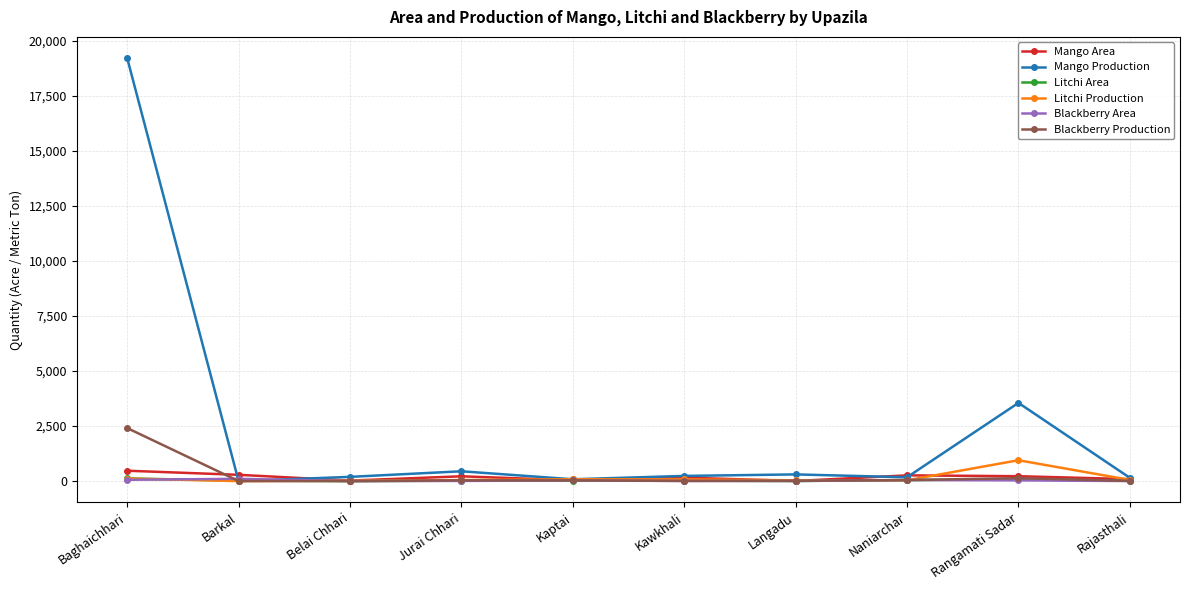

At which label is Blackberry Production closest to 1207?

Rangamati Sadar